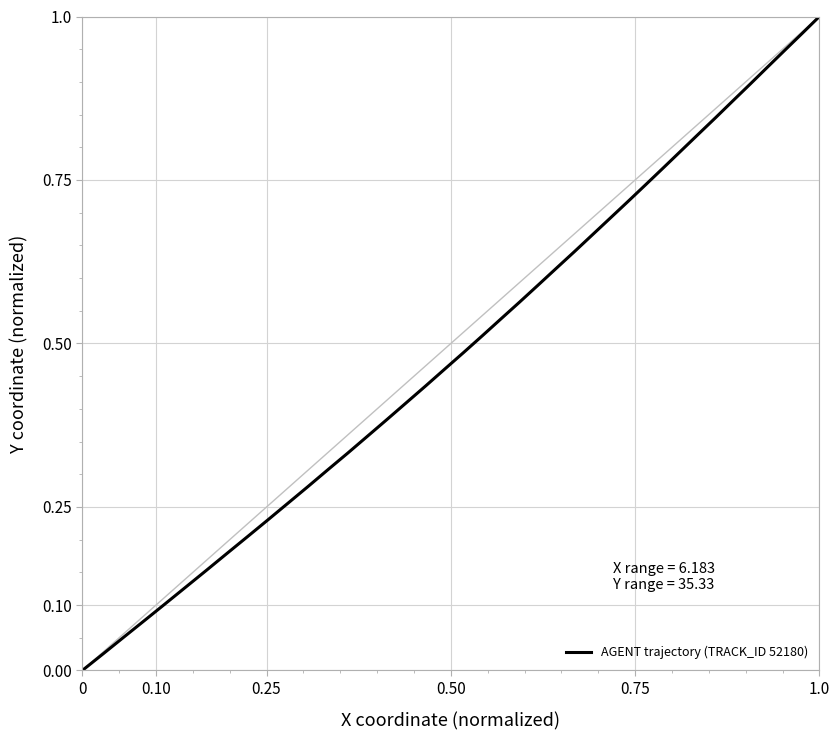

The chart shows a value of 0.0 at 0. True or false?

True